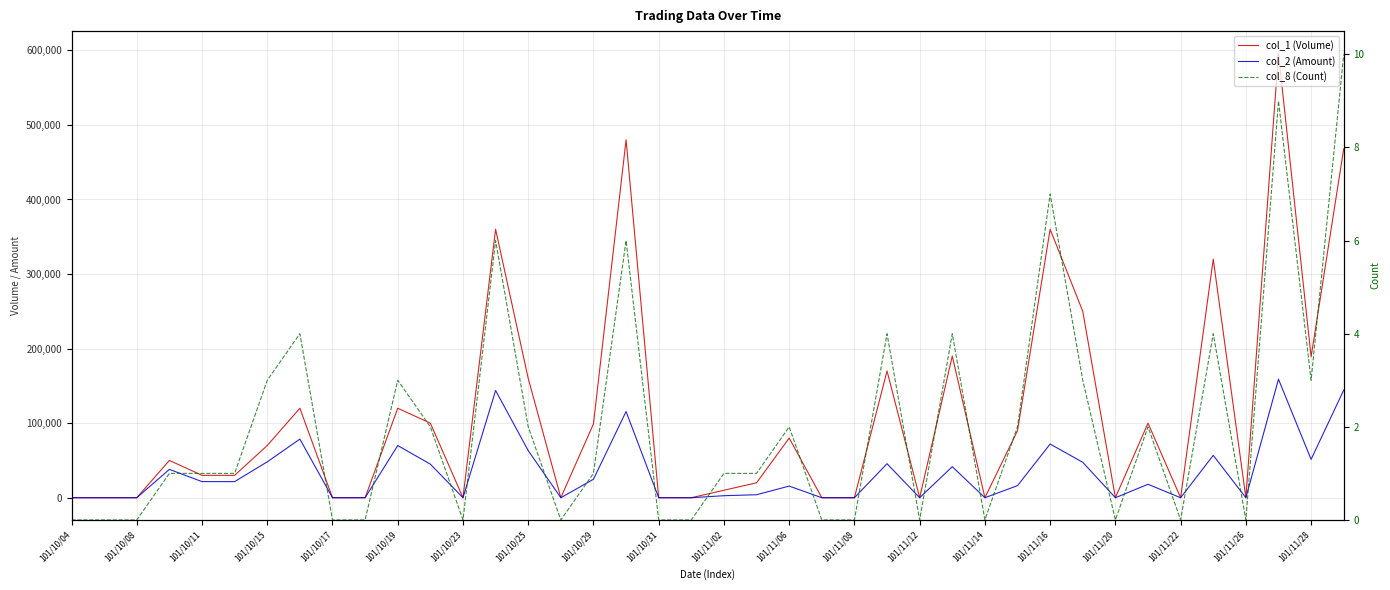

What is the total value across all series at 101/11/06?

95602